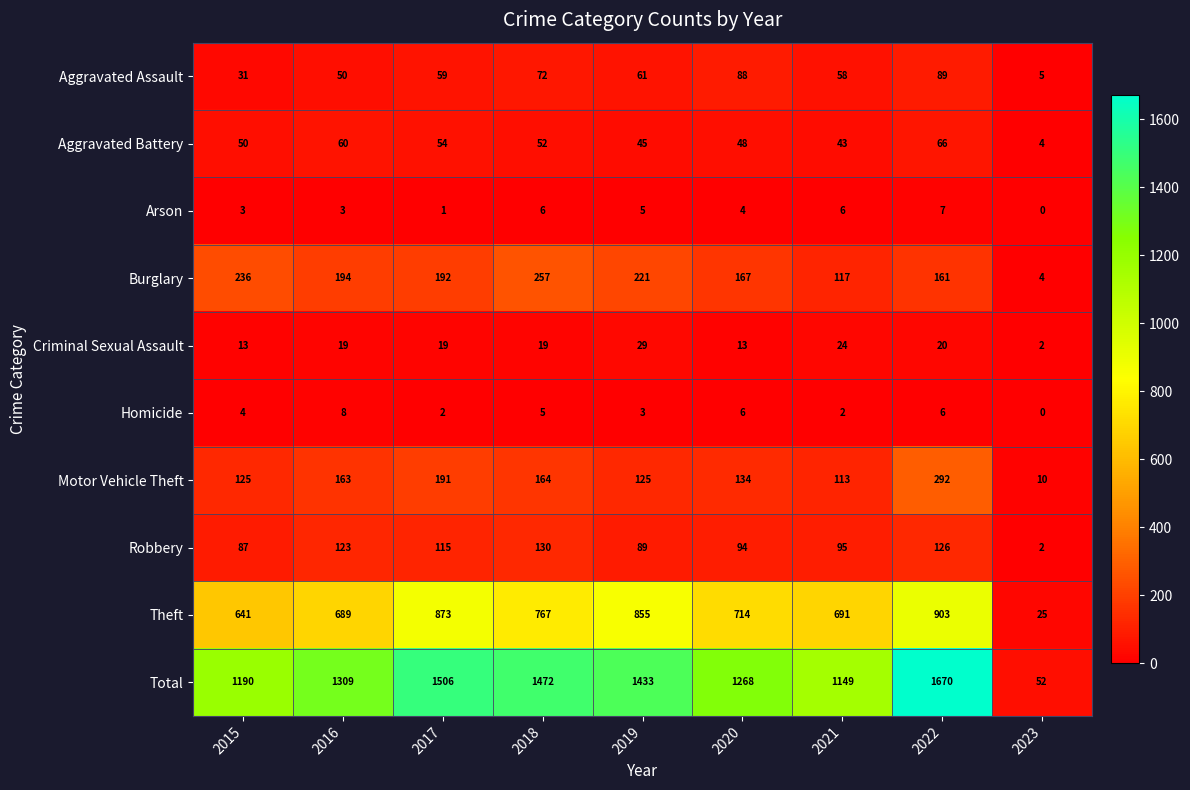

What is the greatest value displayed?

1670